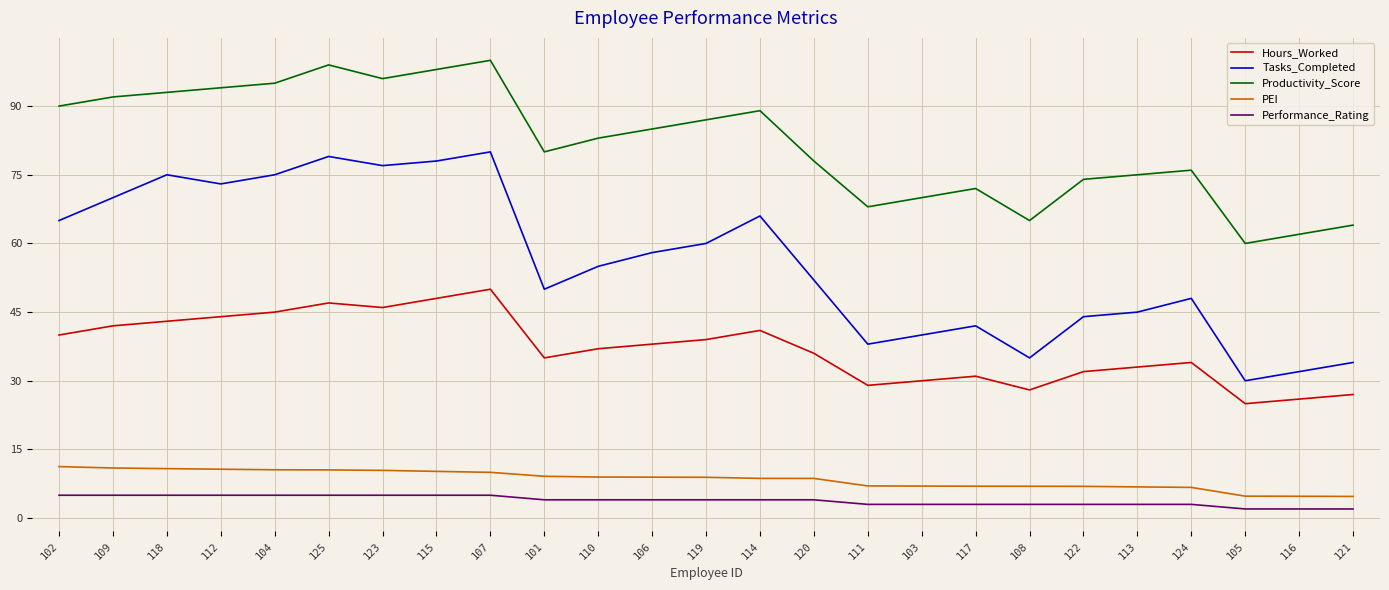

Which series changed the most between 102 and 124?

Tasks_Completed